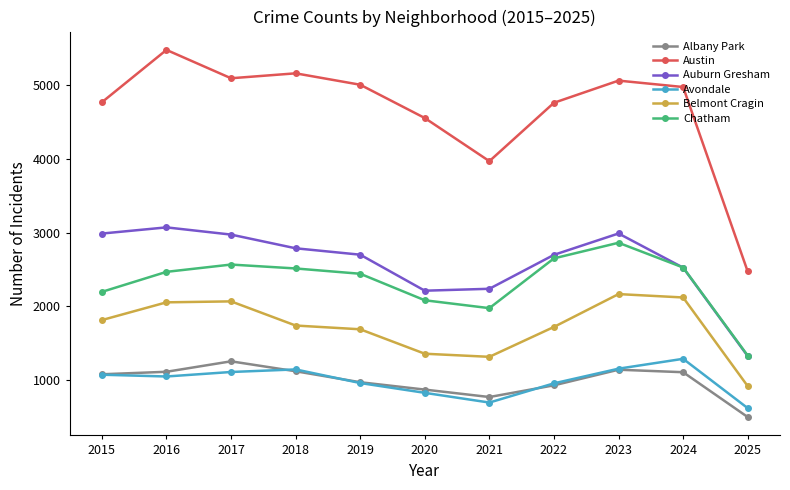

What is the difference between the maximum and minimum values in the Austin series?

3009